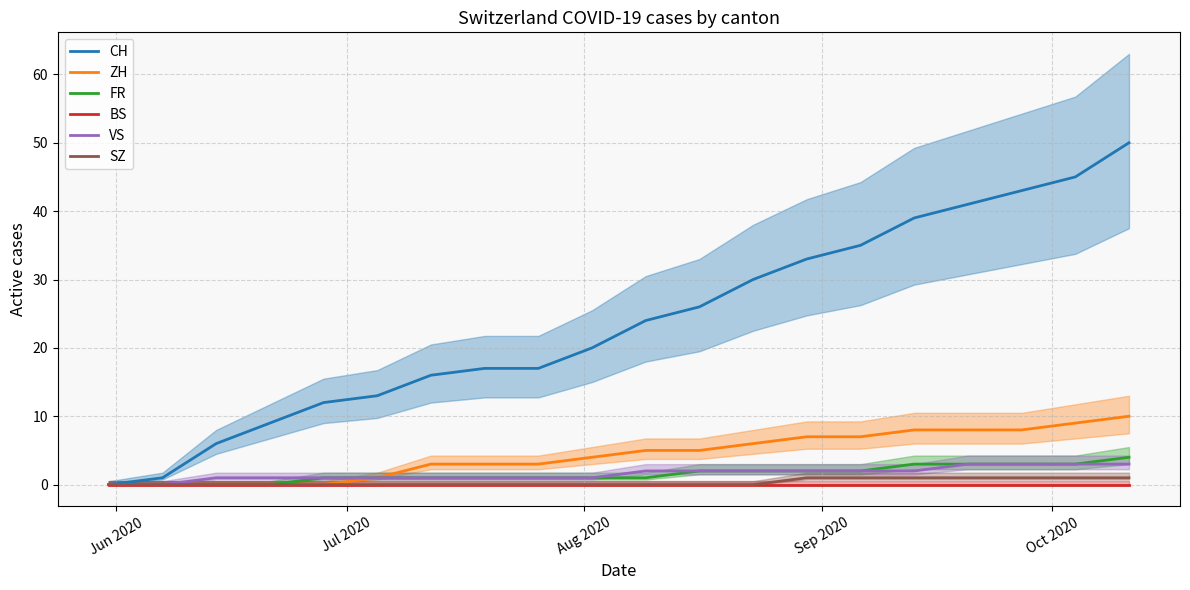

True or false: VS and ZH intersect in this chart.

False